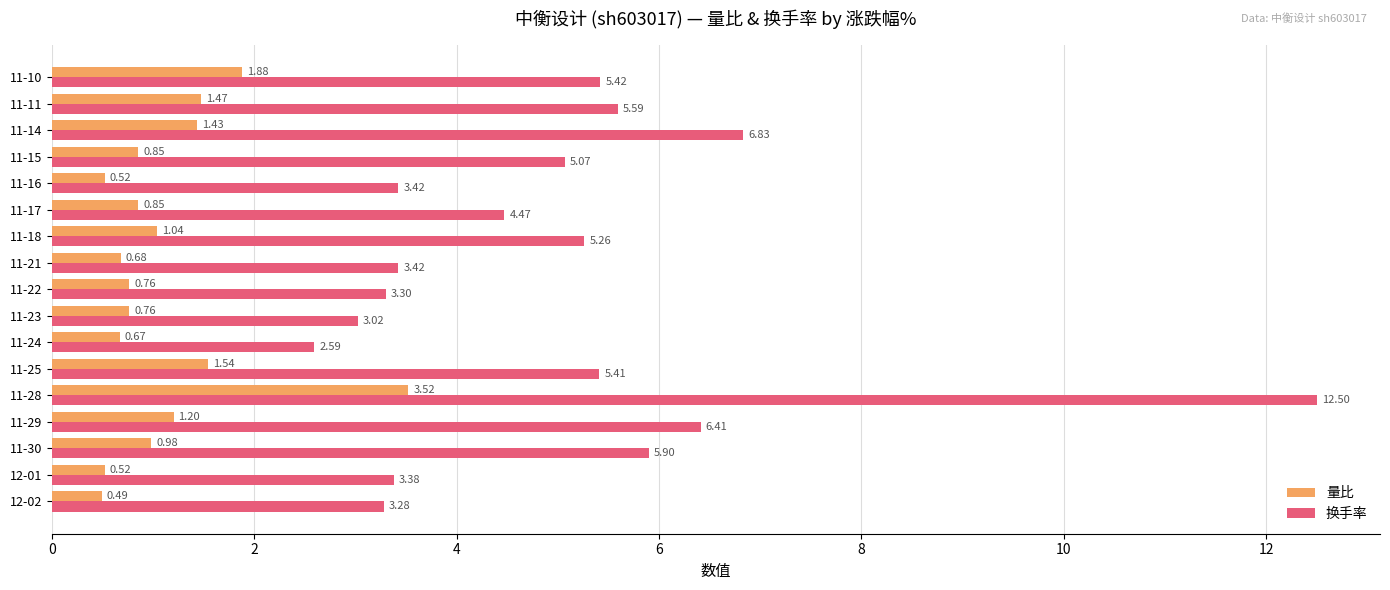

Is the value of 换手率 at 11-21 greater than the value of 量比 at 11-11?

Yes